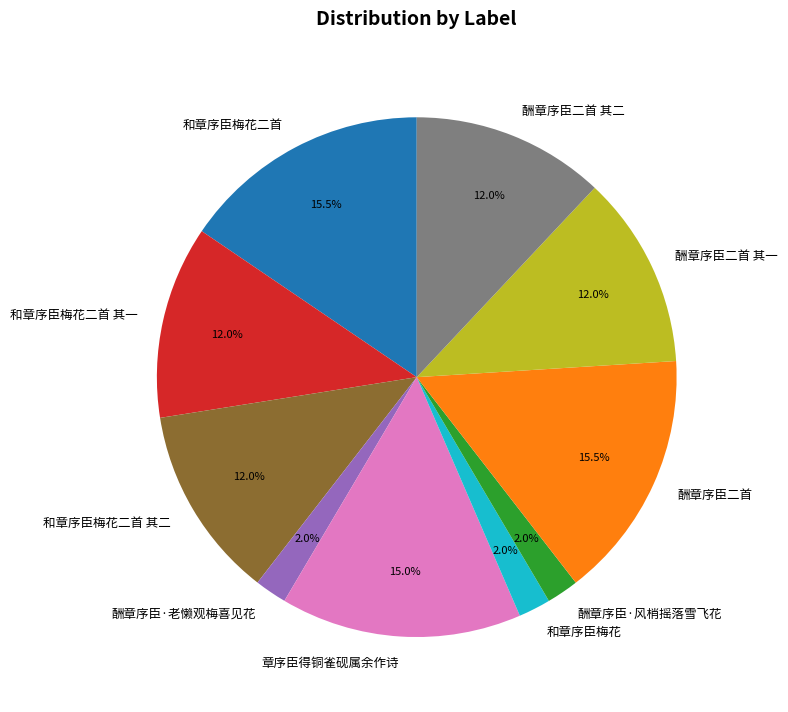

Is it true that 和章序臣梅花 is 2% of the pie?

True